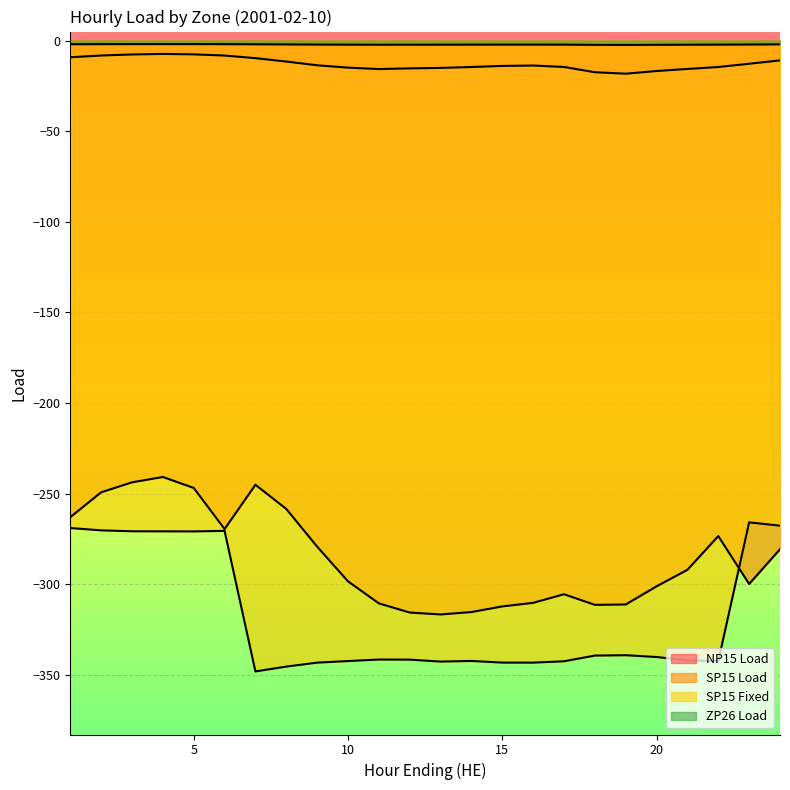

How many lines are shown in the chart?

4